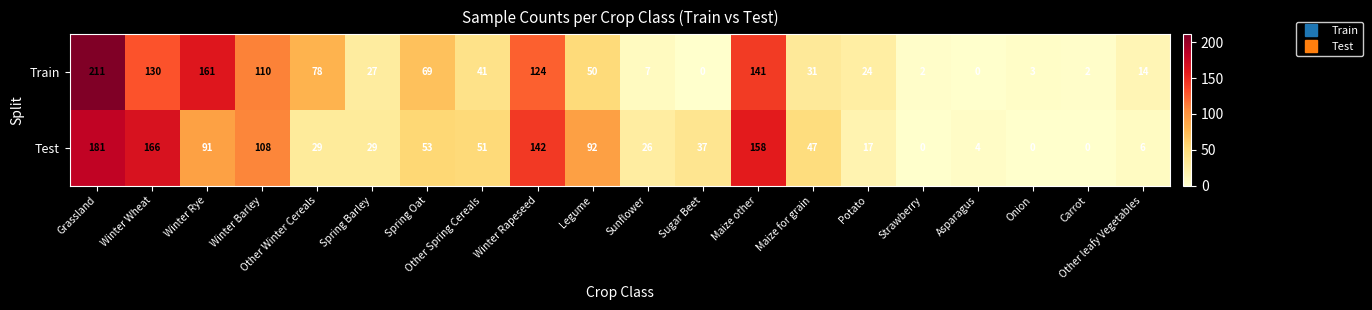

Which series has the largest total across all categories?

Test